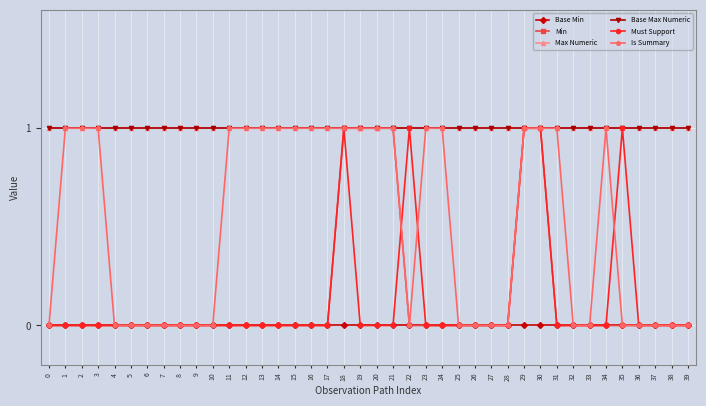

Is this an area chart (filled region under the line)?

No